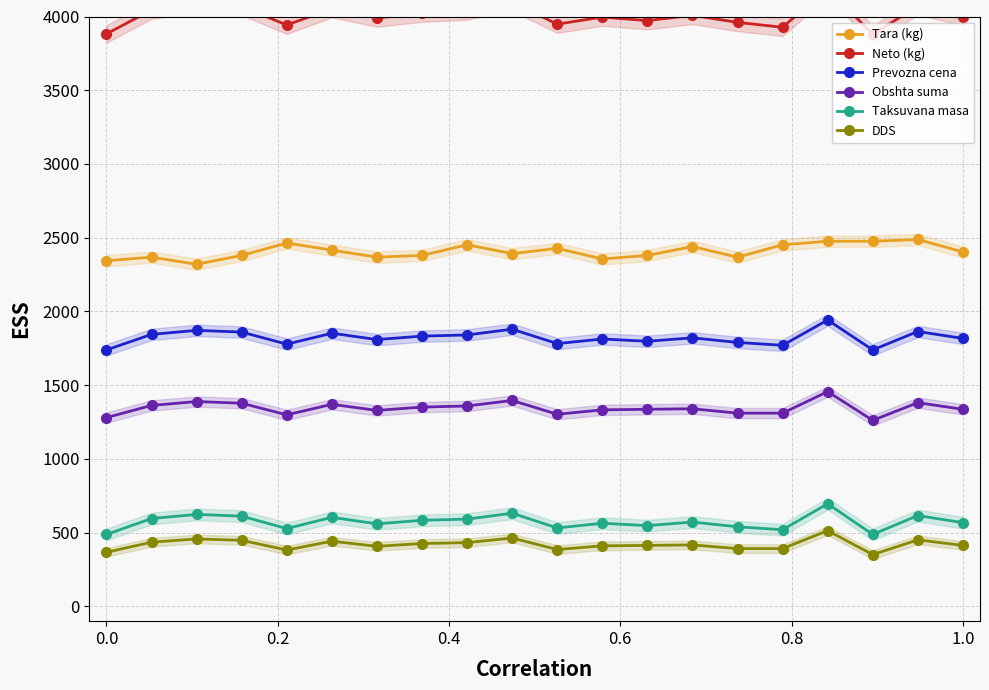

How many interior local valleys does the Prevozna cena series have?

6